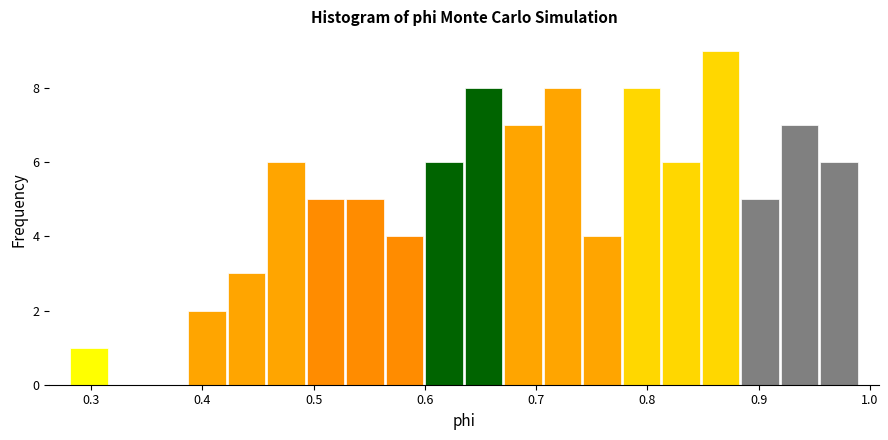

Read against the x-axis, roughly where is the centre of the tallest bar?

0.87